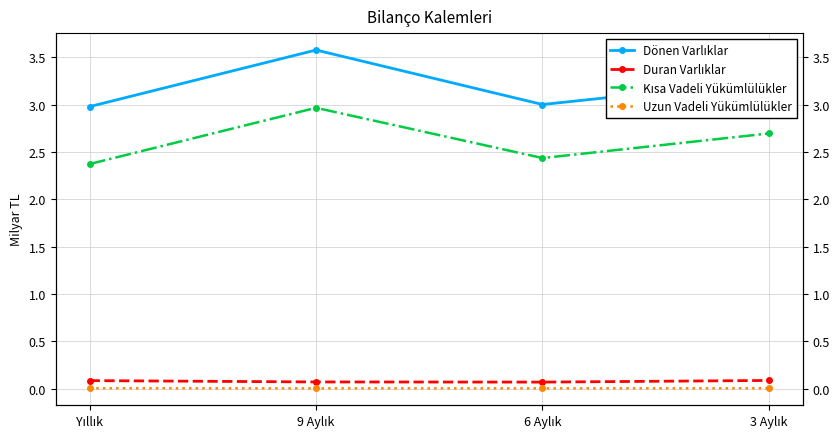

The value of Dönen Varlıklar at 9 Aylık is 2.0. True or false?

False